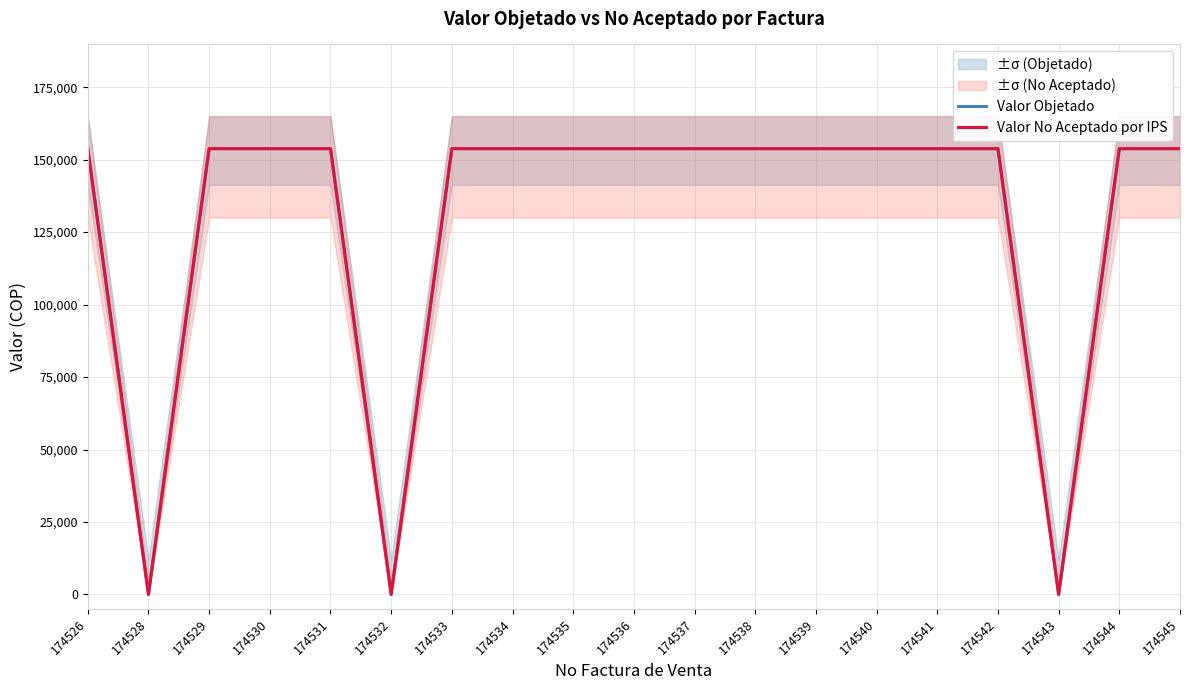

Reading left to right, extract all data points from this chart.

Valor Objetado: 174526=153800	174528=0	174529=153800	174530=153800	174531=153800	174532=0	174533=153800	174534=153800	174535=153800	174536=153800	174537=153800	174538=153800	174539=153800	174540=153800	174541=153800	174542=153800	174543=0	174544=153800	174545=153800
Valor No Aceptado por IPS: 174526=153800	174528=0	174529=153800	174530=153800	174531=153800	174532=0	174533=153800	174534=153800	174535=153800	174536=153800	174537=153800	174538=153800	174539=153800	174540=153800	174541=153800	174542=153800	174543=0	174544=153800	174545=153800